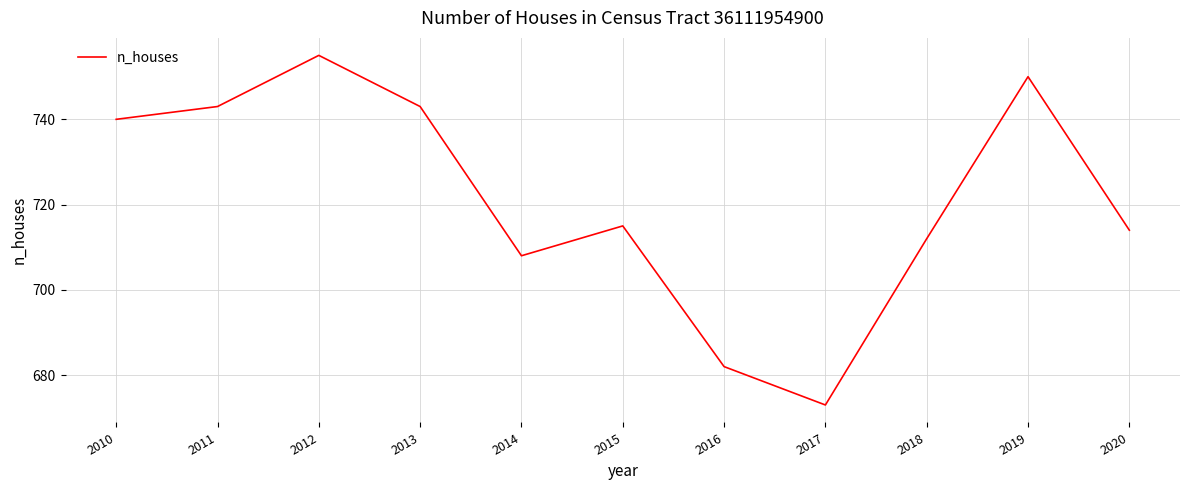

Reading left to right, list all the values displayed in this chart.

740	743	755	743	708	715	682	673	712	750	714